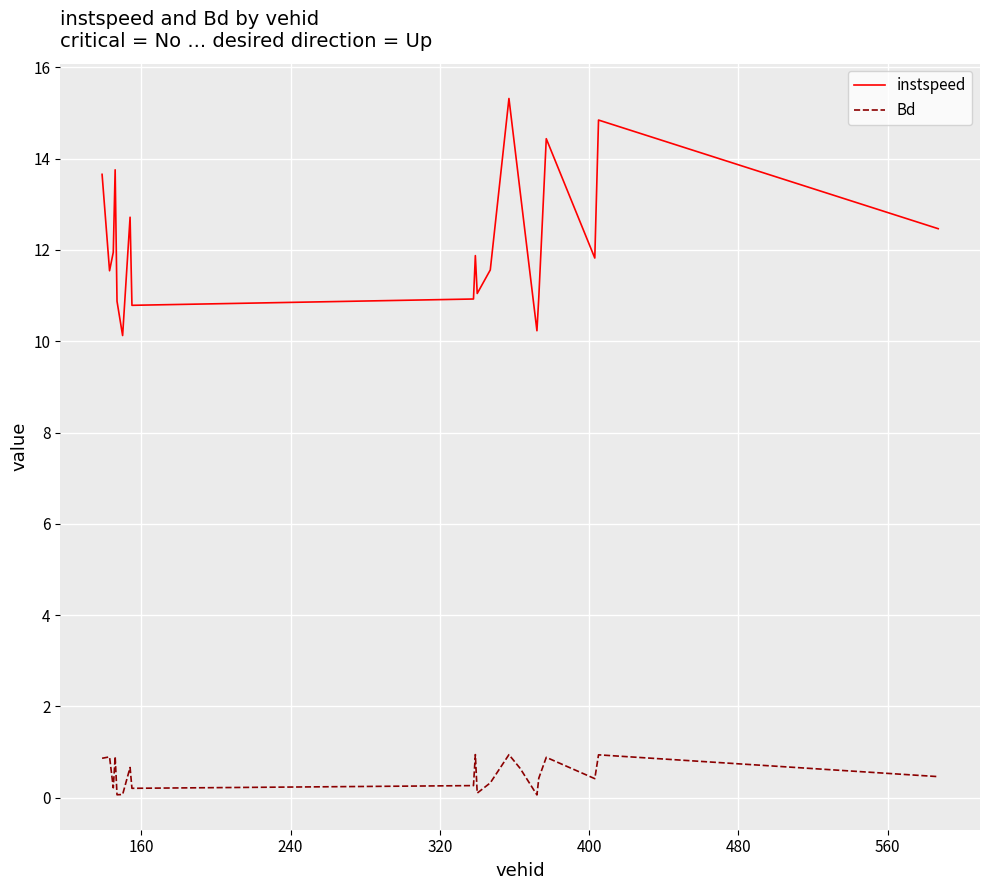

True or false: Bd has more than 0 points higher than both neighbors.

True